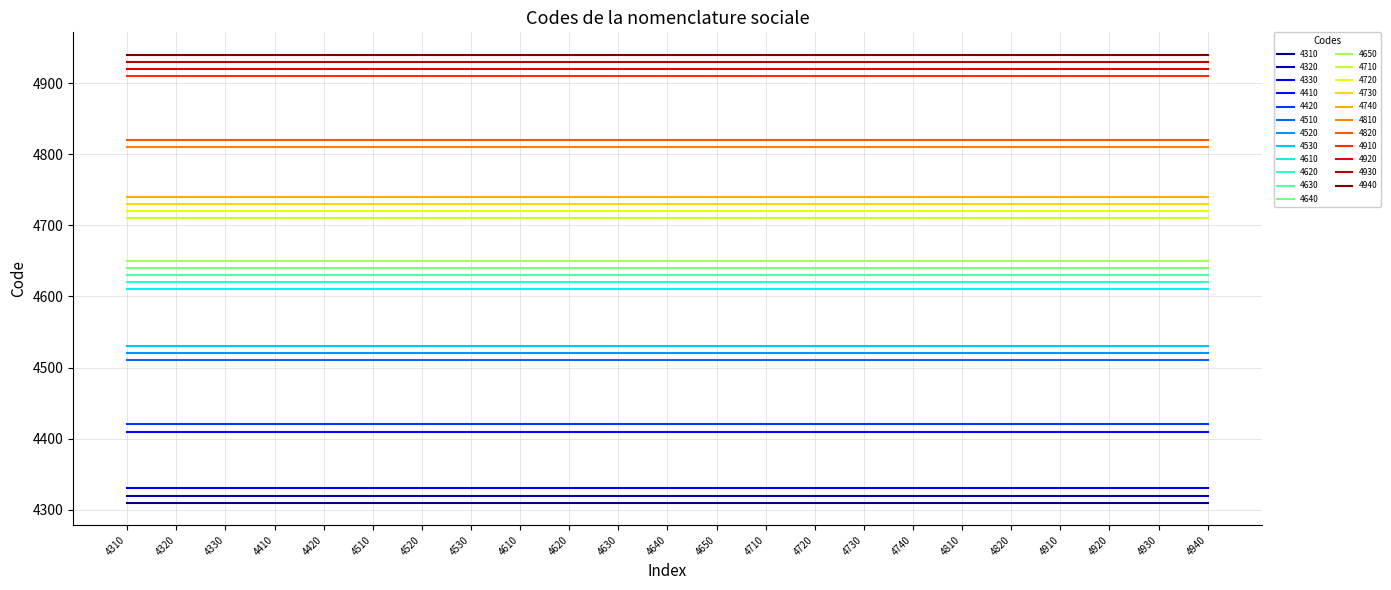

Does the chart have visible grid lines?

Yes